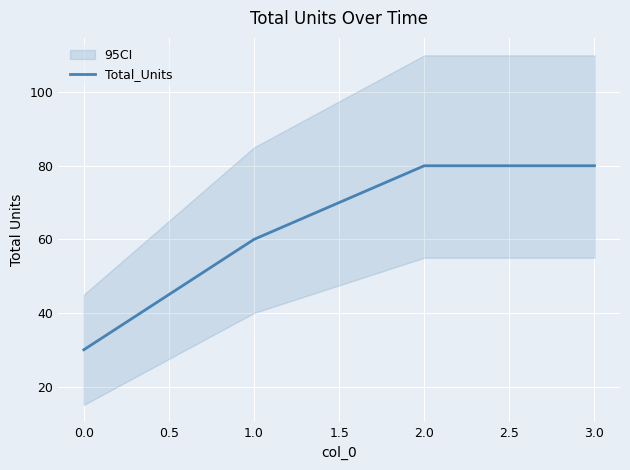

What is the value of the 2nd point from the left?

60